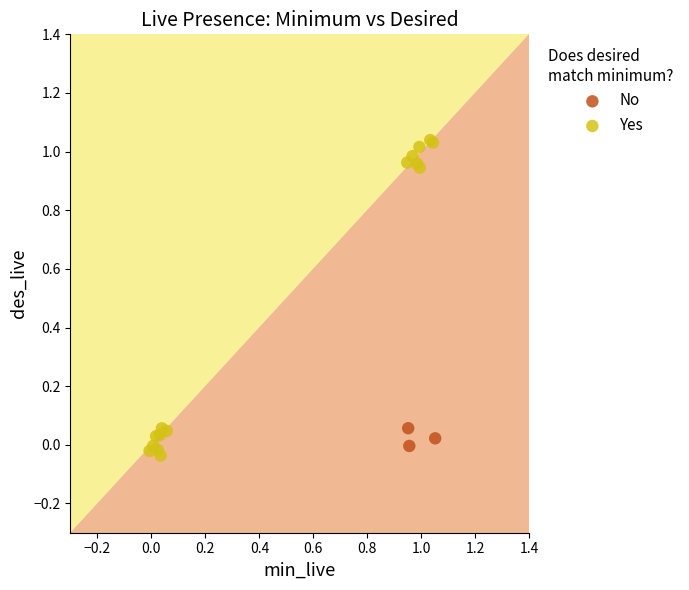

Which series has the widest spread of Y values?

Yes